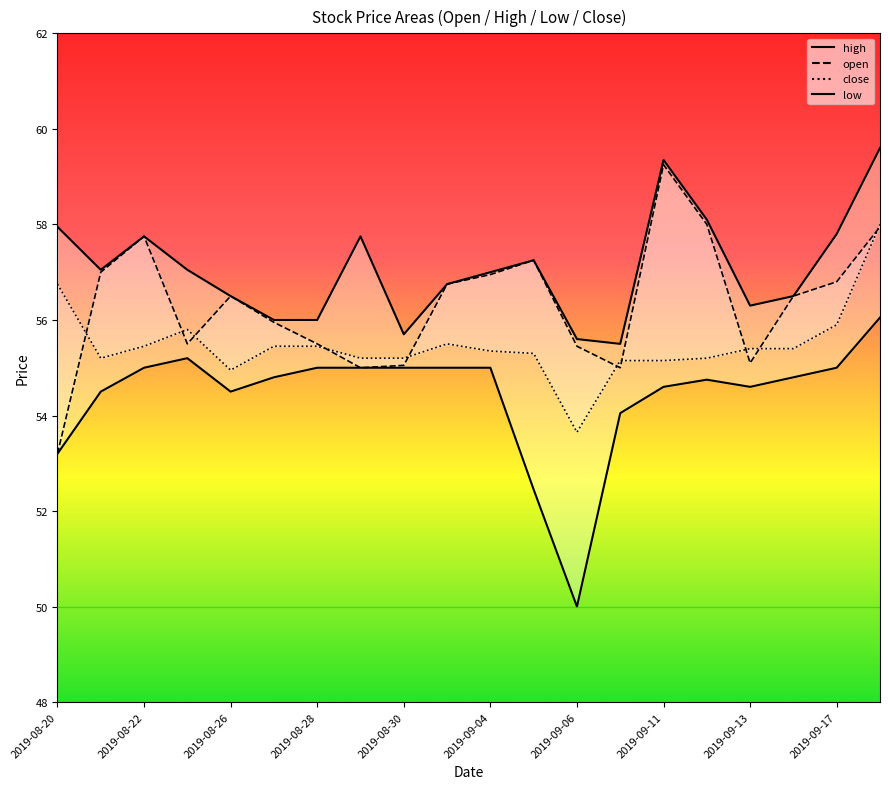

At how many categories does at least one series exceed 56?

15